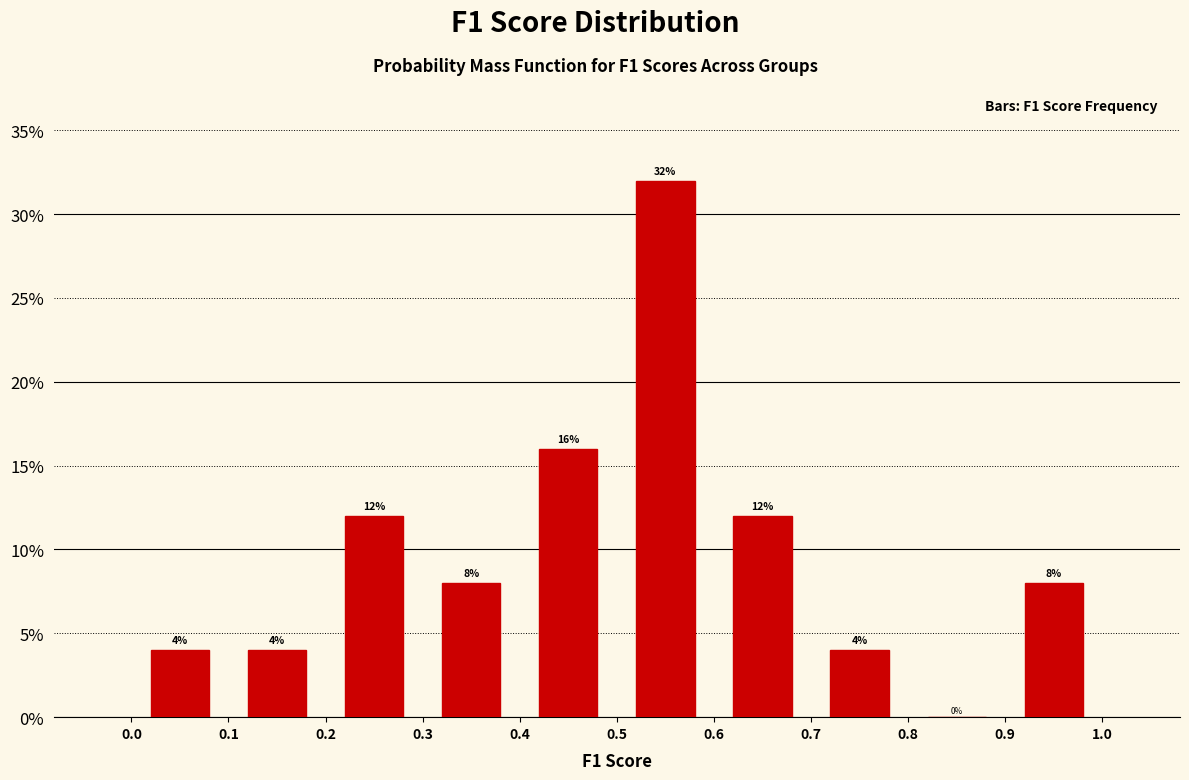

What is the height of the bar covering 0.7 to 0.8 on the x-axis?

4